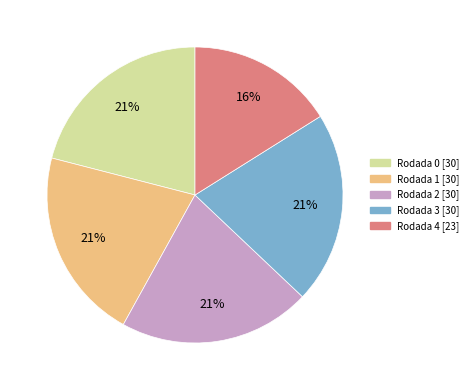

To the nearest percent, what is the difference between the largest and smallest slice percentages?

5%